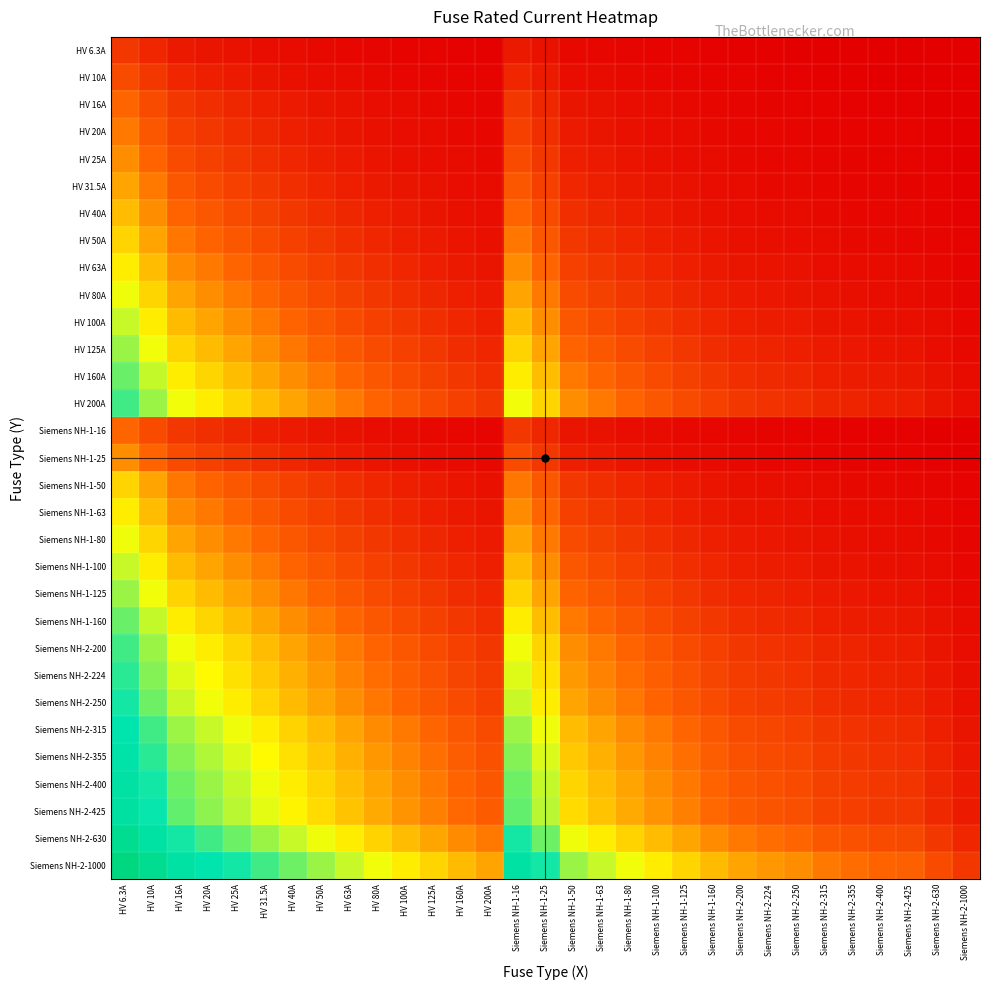

Reading right to left, transcribe all the data shown in this chart.

HV 6.3A: Siemens NH-2-1000=0.0	Siemens NH-2-630=0.0	Siemens NH-2-425=0.0	Siemens NH-2-400=0.0	Siemens NH-2-355=0.0	Siemens NH-2-315=0.0	Siemens NH-2-250=0.0	Siemens NH-2-224=0.0	Siemens NH-2-200=0.0	Siemens NH-1-160=0.0	Siemens NH-1-125=0.0	Siemens NH-1-100=0.1	Siemens NH-1-80=0.1	Siemens NH-1-63=0.1	Siemens NH-1-50=0.1	Siemens NH-1-25=0.2	Siemens NH-1-16=0.3	HV 200A=0.0	HV 160A=0.0	HV 125A=0.0	HV 100A=0.1	HV 80A=0.1	HV 63A=0.1	HV 50A=0.1	HV 40A=0.1	HV 31.5A=0.2	HV 25A=0.2	HV 20A=0.3	HV 16A=0.3	HV 10A=0.5	HV 6.3A=0.7
HV 10A: Siemens NH-2-1000=0.0	Siemens NH-2-630=0.0	Siemens NH-2-425=0.0	Siemens NH-2-400=0.0	Siemens NH-2-355=0.0	Siemens NH-2-315=0.0	Siemens NH-2-250=0.0	Siemens NH-2-224=0.0	Siemens NH-2-200=0.0	Siemens NH-1-160=0.1	Siemens NH-1-125=0.1	Siemens NH-1-100=0.1	Siemens NH-1-80=0.1	Siemens NH-1-63=0.1	Siemens NH-1-50=0.2	Siemens NH-1-25=0.3	Siemens NH-1-16=0.5	HV 200A=0.0	HV 160A=0.1	HV 125A=0.1	HV 100A=0.1	HV 80A=0.1	HV 63A=0.1	HV 50A=0.2	HV 40A=0.2	HV 31.5A=0.3	HV 25A=0.3	HV 20A=0.4	HV 16A=0.5	HV 10A=0.7	HV 6.3A=1.0
HV 16A: Siemens NH-2-1000=0.0	Siemens NH-2-630=0.0	Siemens NH-2-425=0.0	Siemens NH-2-400=0.0	Siemens NH-2-355=0.0	Siemens NH-2-315=0.0	Siemens NH-2-250=0.1	Siemens NH-2-224=0.1	Siemens NH-2-200=0.1	Siemens NH-1-160=0.1	Siemens NH-1-125=0.1	Siemens NH-1-100=0.1	Siemens NH-1-80=0.2	Siemens NH-1-63=0.2	Siemens NH-1-50=0.3	Siemens NH-1-25=0.5	Siemens NH-1-16=0.7	HV 200A=0.1	HV 160A=0.1	HV 125A=0.1	HV 100A=0.1	HV 80A=0.2	HV 63A=0.2	HV 50A=0.3	HV 40A=0.3	HV 31.5A=0.4	HV 25A=0.5	HV 20A=0.6	HV 16A=0.7	HV 10A=1.0	HV 6.3A=1.3
HV 20A: Siemens NH-2-1000=0.0	Siemens NH-2-630=0.0	Siemens NH-2-425=0.0	Siemens NH-2-400=0.0	Siemens NH-2-355=0.1	Siemens NH-2-315=0.1	Siemens NH-2-250=0.1	Siemens NH-2-224=0.1	Siemens NH-2-200=0.1	Siemens NH-1-160=0.1	Siemens NH-1-125=0.1	Siemens NH-1-100=0.2	Siemens NH-1-80=0.2	Siemens NH-1-63=0.3	Siemens NH-1-50=0.3	Siemens NH-1-25=0.6	Siemens NH-1-16=0.8	HV 200A=0.1	HV 160A=0.1	HV 125A=0.1	HV 100A=0.2	HV 80A=0.2	HV 63A=0.3	HV 50A=0.3	HV 40A=0.4	HV 31.5A=0.5	HV 25A=0.6	HV 20A=0.7	HV 16A=0.8	HV 10A=1.1	HV 6.3A=1.4
HV 25A: Siemens NH-2-1000=0.0	Siemens NH-2-630=0.0	Siemens NH-2-425=0.1	Siemens NH-2-400=0.1	Siemens NH-2-355=0.1	Siemens NH-2-315=0.1	Siemens NH-2-250=0.1	Siemens NH-2-224=0.1	Siemens NH-2-200=0.1	Siemens NH-1-160=0.1	Siemens NH-1-125=0.2	Siemens NH-1-100=0.2	Siemens NH-1-80=0.3	Siemens NH-1-63=0.3	Siemens NH-1-50=0.4	Siemens NH-1-25=0.7	Siemens NH-1-16=0.9	HV 200A=0.1	HV 160A=0.1	HV 125A=0.2	HV 100A=0.2	HV 80A=0.3	HV 63A=0.3	HV 50A=0.4	HV 40A=0.5	HV 31.5A=0.6	HV 25A=0.7	HV 20A=0.8	HV 16A=0.9	HV 10A=1.3	HV 6.3A=1.6
HV 31.5A: Siemens NH-2-1000=0.0	Siemens NH-2-630=0.0	Siemens NH-2-425=0.1	Siemens NH-2-400=0.1	Siemens NH-2-355=0.1	Siemens NH-2-315=0.1	Siemens NH-2-250=0.1	Siemens NH-2-224=0.1	Siemens NH-2-200=0.1	Siemens NH-1-160=0.2	Siemens NH-1-125=0.2	Siemens NH-1-100=0.3	Siemens NH-1-80=0.3	Siemens NH-1-63=0.4	Siemens NH-1-50=0.5	Siemens NH-1-25=0.8	Siemens NH-1-16=1.1	HV 200A=0.1	HV 160A=0.2	HV 125A=0.2	HV 100A=0.3	HV 80A=0.3	HV 63A=0.4	HV 50A=0.5	HV 40A=0.6	HV 31.5A=0.7	HV 25A=0.8	HV 20A=0.9	HV 16A=1.1	HV 10A=1.4	HV 6.3A=1.8
HV 40A: Siemens NH-2-1000=0.0	Siemens NH-2-630=0.1	Siemens NH-2-425=0.1	Siemens NH-2-400=0.1	Siemens NH-2-355=0.1	Siemens NH-2-315=0.1	Siemens NH-2-250=0.1	Siemens NH-2-224=0.2	Siemens NH-2-200=0.2	Siemens NH-1-160=0.2	Siemens NH-1-125=0.3	Siemens NH-1-100=0.3	Siemens NH-1-80=0.4	Siemens NH-1-63=0.5	Siemens NH-1-50=0.6	Siemens NH-1-25=1.0	Siemens NH-1-16=1.3	HV 200A=0.2	HV 160A=0.2	HV 125A=0.3	HV 100A=0.3	HV 80A=0.4	HV 63A=0.5	HV 50A=0.6	HV 40A=0.7	HV 31.5A=0.8	HV 25A=1.0	HV 20A=1.1	HV 16A=1.3	HV 10A=1.6	HV 6.3A=2.0
HV 50A: Siemens NH-2-1000=0.0	Siemens NH-2-630=0.1	Siemens NH-2-425=0.1	Siemens NH-2-400=0.1	Siemens NH-2-355=0.1	Siemens NH-2-315=0.1	Siemens NH-2-250=0.2	Siemens NH-2-224=0.2	Siemens NH-2-200=0.2	Siemens NH-1-160=0.3	Siemens NH-1-125=0.3	Siemens NH-1-100=0.4	Siemens NH-1-80=0.5	Siemens NH-1-63=0.6	Siemens NH-1-50=0.7	Siemens NH-1-25=1.1	Siemens NH-1-16=1.4	HV 200A=0.2	HV 160A=0.3	HV 125A=0.3	HV 100A=0.4	HV 80A=0.5	HV 63A=0.6	HV 50A=0.7	HV 40A=0.8	HV 31.5A=1.0	HV 25A=1.1	HV 20A=1.3	HV 16A=1.4	HV 10A=1.8	HV 6.3A=2.2
HV 63A: Siemens NH-2-1000=0.1	Siemens NH-2-630=0.1	Siemens NH-2-425=0.1	Siemens NH-2-400=0.1	Siemens NH-2-355=0.2	Siemens NH-2-315=0.2	Siemens NH-2-250=0.2	Siemens NH-2-224=0.2	Siemens NH-2-200=0.3	Siemens NH-1-160=0.3	Siemens NH-1-125=0.4	Siemens NH-1-100=0.5	Siemens NH-1-80=0.6	Siemens NH-1-63=0.7	Siemens NH-1-50=0.8	Siemens NH-1-25=1.3	Siemens NH-1-16=1.6	HV 200A=0.3	HV 160A=0.3	HV 125A=0.4	HV 100A=0.5	HV 80A=0.6	HV 63A=0.7	HV 50A=0.8	HV 40A=0.9	HV 31.5A=1.1	HV 25A=1.3	HV 20A=1.4	HV 16A=1.6	HV 10A=2.0	HV 6.3A=2.4
HV 80A: Siemens NH-2-1000=0.1	Siemens NH-2-630=0.1	Siemens NH-2-425=0.2	Siemens NH-2-400=0.2	Siemens NH-2-355=0.2	Siemens NH-2-315=0.2	Siemens NH-2-250=0.3	Siemens NH-2-224=0.3	Siemens NH-2-200=0.3	Siemens NH-1-160=0.4	Siemens NH-1-125=0.5	Siemens NH-1-100=0.6	Siemens NH-1-80=0.7	Siemens NH-1-63=0.8	Siemens NH-1-50=1.0	Siemens NH-1-25=1.4	Siemens NH-1-16=1.8	HV 200A=0.3	HV 160A=0.4	HV 125A=0.5	HV 100A=0.6	HV 80A=0.7	HV 63A=0.8	HV 50A=1.0	HV 40A=1.1	HV 31.5A=1.3	HV 25A=1.4	HV 20A=1.6	HV 16A=1.8	HV 10A=2.2	HV 6.3A=2.6
HV 100A: Siemens NH-2-1000=0.1	Siemens NH-2-630=0.1	Siemens NH-2-425=0.2	Siemens NH-2-400=0.2	Siemens NH-2-355=0.2	Siemens NH-2-315=0.3	Siemens NH-2-250=0.3	Siemens NH-2-224=0.4	Siemens NH-2-200=0.4	Siemens NH-1-160=0.5	Siemens NH-1-125=0.6	Siemens NH-1-100=0.7	Siemens NH-1-80=0.8	Siemens NH-1-63=1.0	Siemens NH-1-50=1.1	Siemens NH-1-25=1.6	Siemens NH-1-16=2.0	HV 200A=0.4	HV 160A=0.5	HV 125A=0.6	HV 100A=0.7	HV 80A=0.8	HV 63A=1.0	HV 50A=1.1	HV 40A=1.3	HV 31.5A=1.4	HV 25A=1.6	HV 20A=1.8	HV 16A=2.0	HV 10A=2.4	HV 6.3A=2.8
HV 125A: Siemens NH-2-1000=0.1	Siemens NH-2-630=0.2	Siemens NH-2-425=0.3	Siemens NH-2-400=0.3	Siemens NH-2-355=0.3	Siemens NH-2-315=0.3	Siemens NH-2-250=0.4	Siemens NH-2-224=0.4	Siemens NH-2-200=0.5	Siemens NH-1-160=0.6	Siemens NH-1-125=0.7	Siemens NH-1-100=0.8	Siemens NH-1-80=0.9	Siemens NH-1-63=1.1	Siemens NH-1-50=1.3	Siemens NH-1-25=1.8	Siemens NH-1-16=2.2	HV 200A=0.5	HV 160A=0.6	HV 125A=0.7	HV 100A=0.8	HV 80A=0.9	HV 63A=1.1	HV 50A=1.3	HV 40A=1.4	HV 31.5A=1.6	HV 25A=1.8	HV 20A=2.0	HV 16A=2.2	HV 10A=2.6	HV 6.3A=3.0
HV 160A: Siemens NH-2-1000=0.1	Siemens NH-2-630=0.2	Siemens NH-2-425=0.3	Siemens NH-2-400=0.3	Siemens NH-2-355=0.4	Siemens NH-2-315=0.4	Siemens NH-2-250=0.5	Siemens NH-2-224=0.5	Siemens NH-2-200=0.6	Siemens NH-1-160=0.7	Siemens NH-1-125=0.8	Siemens NH-1-100=1.0	Siemens NH-1-80=1.1	Siemens NH-1-63=1.3	Siemens NH-1-50=1.4	Siemens NH-1-25=2.0	Siemens NH-1-16=2.4	HV 200A=0.6	HV 160A=0.7	HV 125A=0.8	HV 100A=1.0	HV 80A=1.1	HV 63A=1.3	HV 50A=1.4	HV 40A=1.6	HV 31.5A=1.8	HV 25A=2.0	HV 20A=2.2	HV 16A=2.4	HV 10A=2.8	HV 6.3A=3.3
HV 200A: Siemens NH-2-1000=0.2	Siemens NH-2-630=0.3	Siemens NH-2-425=0.4	Siemens NH-2-400=0.4	Siemens NH-2-355=0.4	Siemens NH-2-315=0.5	Siemens NH-2-250=0.6	Siemens NH-2-224=0.6	Siemens NH-2-200=0.7	Siemens NH-1-160=0.8	Siemens NH-1-125=1.0	Siemens NH-1-100=1.1	Siemens NH-1-80=1.3	Siemens NH-1-63=1.4	Siemens NH-1-50=1.6	Siemens NH-1-25=2.2	Siemens NH-1-16=2.6	HV 200A=0.7	HV 160A=0.8	HV 125A=1.0	HV 100A=1.1	HV 80A=1.3	HV 63A=1.4	HV 50A=1.6	HV 40A=1.8	HV 31.5A=2.0	HV 25A=2.2	HV 20A=2.4	HV 16A=2.6	HV 10A=3.0	HV 6.3A=3.5
Siemens NH-1-16: Siemens NH-2-1000=0.0	Siemens NH-2-630=0.0	Siemens NH-2-425=0.0	Siemens NH-2-400=0.0	Siemens NH-2-355=0.0	Siemens NH-2-315=0.0	Siemens NH-2-250=0.1	Siemens NH-2-224=0.1	Siemens NH-2-200=0.1	Siemens NH-1-160=0.1	Siemens NH-1-125=0.1	Siemens NH-1-100=0.1	Siemens NH-1-80=0.2	Siemens NH-1-63=0.2	Siemens NH-1-50=0.3	Siemens NH-1-25=0.5	Siemens NH-1-16=0.7	HV 200A=0.1	HV 160A=0.1	HV 125A=0.1	HV 100A=0.1	HV 80A=0.2	HV 63A=0.2	HV 50A=0.3	HV 40A=0.3	HV 31.5A=0.4	HV 25A=0.5	HV 20A=0.6	HV 16A=0.7	HV 10A=1.0	HV 6.3A=1.3
Siemens NH-1-25: Siemens NH-2-1000=0.0	Siemens NH-2-630=0.0	Siemens NH-2-425=0.1	Siemens NH-2-400=0.1	Siemens NH-2-355=0.1	Siemens NH-2-315=0.1	Siemens NH-2-250=0.1	Siemens NH-2-224=0.1	Siemens NH-2-200=0.1	Siemens NH-1-160=0.1	Siemens NH-1-125=0.2	Siemens NH-1-100=0.2	Siemens NH-1-80=0.3	Siemens NH-1-63=0.3	Siemens NH-1-50=0.4	Siemens NH-1-25=0.7	Siemens NH-1-16=0.9	HV 200A=0.1	HV 160A=0.1	HV 125A=0.2	HV 100A=0.2	HV 80A=0.3	HV 63A=0.3	HV 50A=0.4	HV 40A=0.5	HV 31.5A=0.6	HV 25A=0.7	HV 20A=0.8	HV 16A=0.9	HV 10A=1.3	HV 6.3A=1.6
Siemens NH-1-50: Siemens NH-2-1000=0.0	Siemens NH-2-630=0.1	Siemens NH-2-425=0.1	Siemens NH-2-400=0.1	Siemens NH-2-355=0.1	Siemens NH-2-315=0.1	Siemens NH-2-250=0.2	Siemens NH-2-224=0.2	Siemens NH-2-200=0.2	Siemens NH-1-160=0.3	Siemens NH-1-125=0.3	Siemens NH-1-100=0.4	Siemens NH-1-80=0.5	Siemens NH-1-63=0.6	Siemens NH-1-50=0.7	Siemens NH-1-25=1.1	Siemens NH-1-16=1.4	HV 200A=0.2	HV 160A=0.3	HV 125A=0.3	HV 100A=0.4	HV 80A=0.5	HV 63A=0.6	HV 50A=0.7	HV 40A=0.8	HV 31.5A=1.0	HV 25A=1.1	HV 20A=1.3	HV 16A=1.4	HV 10A=1.8	HV 6.3A=2.2
Siemens NH-1-63: Siemens NH-2-1000=0.1	Siemens NH-2-630=0.1	Siemens NH-2-425=0.1	Siemens NH-2-400=0.1	Siemens NH-2-355=0.2	Siemens NH-2-315=0.2	Siemens NH-2-250=0.2	Siemens NH-2-224=0.2	Siemens NH-2-200=0.3	Siemens NH-1-160=0.3	Siemens NH-1-125=0.4	Siemens NH-1-100=0.5	Siemens NH-1-80=0.6	Siemens NH-1-63=0.7	Siemens NH-1-50=0.8	Siemens NH-1-25=1.3	Siemens NH-1-16=1.6	HV 200A=0.3	HV 160A=0.3	HV 125A=0.4	HV 100A=0.5	HV 80A=0.6	HV 63A=0.7	HV 50A=0.8	HV 40A=0.9	HV 31.5A=1.1	HV 25A=1.3	HV 20A=1.4	HV 16A=1.6	HV 10A=2.0	HV 6.3A=2.4
Siemens NH-1-80: Siemens NH-2-1000=0.1	Siemens NH-2-630=0.1	Siemens NH-2-425=0.2	Siemens NH-2-400=0.2	Siemens NH-2-355=0.2	Siemens NH-2-315=0.2	Siemens NH-2-250=0.3	Siemens NH-2-224=0.3	Siemens NH-2-200=0.3	Siemens NH-1-160=0.4	Siemens NH-1-125=0.5	Siemens NH-1-100=0.6	Siemens NH-1-80=0.7	Siemens NH-1-63=0.8	Siemens NH-1-50=1.0	Siemens NH-1-25=1.4	Siemens NH-1-16=1.8	HV 200A=0.3	HV 160A=0.4	HV 125A=0.5	HV 100A=0.6	HV 80A=0.7	HV 63A=0.8	HV 50A=1.0	HV 40A=1.1	HV 31.5A=1.3	HV 25A=1.4	HV 20A=1.6	HV 16A=1.8	HV 10A=2.2	HV 6.3A=2.6
Siemens NH-1-100: Siemens NH-2-1000=0.1	Siemens NH-2-630=0.1	Siemens NH-2-425=0.2	Siemens NH-2-400=0.2	Siemens NH-2-355=0.2	Siemens NH-2-315=0.3	Siemens NH-2-250=0.3	Siemens NH-2-224=0.4	Siemens NH-2-200=0.4	Siemens NH-1-160=0.5	Siemens NH-1-125=0.6	Siemens NH-1-100=0.7	Siemens NH-1-80=0.8	Siemens NH-1-63=1.0	Siemens NH-1-50=1.1	Siemens NH-1-25=1.6	Siemens NH-1-16=2.0	HV 200A=0.4	HV 160A=0.5	HV 125A=0.6	HV 100A=0.7	HV 80A=0.8	HV 63A=1.0	HV 50A=1.1	HV 40A=1.3	HV 31.5A=1.4	HV 25A=1.6	HV 20A=1.8	HV 16A=2.0	HV 10A=2.4	HV 6.3A=2.8
Siemens NH-1-125: Siemens NH-2-1000=0.1	Siemens NH-2-630=0.2	Siemens NH-2-425=0.3	Siemens NH-2-400=0.3	Siemens NH-2-355=0.3	Siemens NH-2-315=0.3	Siemens NH-2-250=0.4	Siemens NH-2-224=0.4	Siemens NH-2-200=0.5	Siemens NH-1-160=0.6	Siemens NH-1-125=0.7	Siemens NH-1-100=0.8	Siemens NH-1-80=0.9	Siemens NH-1-63=1.1	Siemens NH-1-50=1.3	Siemens NH-1-25=1.8	Siemens NH-1-16=2.2	HV 200A=0.5	HV 160A=0.6	HV 125A=0.7	HV 100A=0.8	HV 80A=0.9	HV 63A=1.1	HV 50A=1.3	HV 40A=1.4	HV 31.5A=1.6	HV 25A=1.8	HV 20A=2.0	HV 16A=2.2	HV 10A=2.6	HV 6.3A=3.0
Siemens NH-1-160: Siemens NH-2-1000=0.1	Siemens NH-2-630=0.2	Siemens NH-2-425=0.3	Siemens NH-2-400=0.3	Siemens NH-2-355=0.4	Siemens NH-2-315=0.4	Siemens NH-2-250=0.5	Siemens NH-2-224=0.5	Siemens NH-2-200=0.6	Siemens NH-1-160=0.7	Siemens NH-1-125=0.8	Siemens NH-1-100=1.0	Siemens NH-1-80=1.1	Siemens NH-1-63=1.3	Siemens NH-1-50=1.4	Siemens NH-1-25=2.0	Siemens NH-1-16=2.4	HV 200A=0.6	HV 160A=0.7	HV 125A=0.8	HV 100A=1.0	HV 80A=1.1	HV 63A=1.3	HV 50A=1.4	HV 40A=1.6	HV 31.5A=1.8	HV 25A=2.0	HV 20A=2.2	HV 16A=2.4	HV 10A=2.8	HV 6.3A=3.3
Siemens NH-2-200: Siemens NH-2-1000=0.2	Siemens NH-2-630=0.3	Siemens NH-2-425=0.4	Siemens NH-2-400=0.4	Siemens NH-2-355=0.4	Siemens NH-2-315=0.5	Siemens NH-2-250=0.6	Siemens NH-2-224=0.6	Siemens NH-2-200=0.7	Siemens NH-1-160=0.8	Siemens NH-1-125=1.0	Siemens NH-1-100=1.1	Siemens NH-1-80=1.3	Siemens NH-1-63=1.4	Siemens NH-1-50=1.6	Siemens NH-1-25=2.2	Siemens NH-1-16=2.6	HV 200A=0.7	HV 160A=0.8	HV 125A=1.0	HV 100A=1.1	HV 80A=1.3	HV 63A=1.4	HV 50A=1.6	HV 40A=1.8	HV 31.5A=2.0	HV 25A=2.2	HV 20A=2.4	HV 16A=2.6	HV 10A=3.0	HV 6.3A=3.5
Siemens NH-2-224: Siemens NH-2-1000=0.2	Siemens NH-2-630=0.3	Siemens NH-2-425=0.4	Siemens NH-2-400=0.4	Siemens NH-2-355=0.5	Siemens NH-2-315=0.5	Siemens NH-2-250=0.6	Siemens NH-2-224=0.7	Siemens NH-2-200=0.8	Siemens NH-1-160=0.9	Siemens NH-1-125=1.0	Siemens NH-1-100=1.2	Siemens NH-1-80=1.3	Siemens NH-1-63=1.5	Siemens NH-1-50=1.7	Siemens NH-1-25=2.3	Siemens NH-1-16=2.7	HV 200A=0.8	HV 160A=0.9	HV 125A=1.0	HV 100A=1.2	HV 80A=1.3	HV 63A=1.5	HV 50A=1.7	HV 40A=1.9	HV 31.5A=2.1	HV 25A=2.3	HV 20A=2.5	HV 16A=2.7	HV 10A=3.2	HV 6.3A=3.6
Siemens NH-2-250: Siemens NH-2-1000=0.2	Siemens NH-2-630=0.3	Siemens NH-2-425=0.5	Siemens NH-2-400=0.5	Siemens NH-2-355=0.5	Siemens NH-2-315=0.6	Siemens NH-2-250=0.7	Siemens NH-2-224=0.7	Siemens NH-2-200=0.8	Siemens NH-1-160=0.9	Siemens NH-1-125=1.1	Siemens NH-1-100=1.3	Siemens NH-1-80=1.4	Siemens NH-1-63=1.6	Siemens NH-1-50=1.8	Siemens NH-1-25=2.4	Siemens NH-1-16=2.8	HV 200A=0.8	HV 160A=0.9	HV 125A=1.1	HV 100A=1.3	HV 80A=1.4	HV 63A=1.6	HV 50A=1.8	HV 40A=2.0	HV 31.5A=2.2	HV 25A=2.4	HV 20A=2.6	HV 16A=2.8	HV 10A=3.3	HV 6.3A=3.7
Siemens NH-2-315: Siemens NH-2-1000=0.3	Siemens NH-2-630=0.4	Siemens NH-2-425=0.6	Siemens NH-2-400=0.6	Siemens NH-2-355=0.6	Siemens NH-2-315=0.7	Siemens NH-2-250=0.8	Siemens NH-2-224=0.9	Siemens NH-2-200=0.9	Siemens NH-1-160=1.1	Siemens NH-1-125=1.3	Siemens NH-1-100=1.4	Siemens NH-1-80=1.6	Siemens NH-1-63=1.8	Siemens NH-1-50=2.0	Siemens NH-1-25=2.6	Siemens NH-1-16=3.0	HV 200A=0.9	HV 160A=1.1	HV 125A=1.3	HV 100A=1.4	HV 80A=1.6	HV 63A=1.8	HV 50A=2.0	HV 40A=2.2	HV 31.5A=2.4	HV 25A=2.6	HV 20A=2.8	HV 16A=3.0	HV 10A=3.5	HV 6.3A=3.9
Siemens NH-2-355: Siemens NH-2-1000=0.3	Siemens NH-2-630=0.4	Siemens NH-2-425=0.6	Siemens NH-2-400=0.6	Siemens NH-2-355=0.7	Siemens NH-2-315=0.8	Siemens NH-2-250=0.9	Siemens NH-2-224=0.9	Siemens NH-2-200=1.0	Siemens NH-1-160=1.2	Siemens NH-1-125=1.3	Siemens NH-1-100=1.5	Siemens NH-1-80=1.7	Siemens NH-1-63=1.9	Siemens NH-1-50=2.1	Siemens NH-1-25=2.7	Siemens NH-1-16=3.1	HV 200A=1.0	HV 160A=1.2	HV 125A=1.3	HV 100A=1.5	HV 80A=1.7	HV 63A=1.9	HV 50A=2.1	HV 40A=2.3	HV 31.5A=2.5	HV 25A=2.7	HV 20A=2.9	HV 16A=3.1	HV 10A=3.6	HV 6.3A=4.0
Siemens NH-2-400: Siemens NH-2-1000=0.3	Siemens NH-2-630=0.5	Siemens NH-2-425=0.7	Siemens NH-2-400=0.7	Siemens NH-2-355=0.8	Siemens NH-2-315=0.8	Siemens NH-2-250=1.0	Siemens NH-2-224=1.0	Siemens NH-2-200=1.1	Siemens NH-1-160=1.3	Siemens NH-1-125=1.4	Siemens NH-1-100=1.6	Siemens NH-1-80=1.8	Siemens NH-1-63=2.0	Siemens NH-1-50=2.2	Siemens NH-1-25=2.8	Siemens NH-1-16=3.3	HV 200A=1.1	HV 160A=1.3	HV 125A=1.4	HV 100A=1.6	HV 80A=1.8	HV 63A=2.0	HV 50A=2.2	HV 40A=2.4	HV 31.5A=2.6	HV 25A=2.8	HV 20A=3.0	HV 16A=3.3	HV 10A=3.7	HV 6.3A=4.2
Siemens NH-2-425: Siemens NH-2-1000=0.4	Siemens NH-2-630=0.5	Siemens NH-2-425=0.7	Siemens NH-2-400=0.7	Siemens NH-2-355=0.8	Siemens NH-2-315=0.9	Siemens NH-2-250=1.0	Siemens NH-2-224=1.1	Siemens NH-2-200=1.1	Siemens NH-1-160=1.3	Siemens NH-1-125=1.5	Siemens NH-1-100=1.7	Siemens NH-1-80=1.8	Siemens NH-1-63=2.0	Siemens NH-1-50=2.3	Siemens NH-1-25=2.9	Siemens NH-1-16=3.3	HV 200A=1.1	HV 160A=1.3	HV 125A=1.5	HV 100A=1.7	HV 80A=1.8	HV 63A=2.0	HV 50A=2.3	HV 40A=2.5	HV 31.5A=2.7	HV 25A=2.9	HV 20A=3.1	HV 16A=3.3	HV 10A=3.8	HV 6.3A=4.2
Siemens NH-2-630: Siemens NH-2-1000=0.5	Siemens NH-2-630=0.7	Siemens NH-2-425=0.9	Siemens NH-2-400=0.9	Siemens NH-2-355=1.0	Siemens NH-2-315=1.1	Siemens NH-2-250=1.3	Siemens NH-2-224=1.3	Siemens NH-2-200=1.4	Siemens NH-1-160=1.6	Siemens NH-1-125=1.8	Siemens NH-1-100=2.0	Siemens NH-1-80=2.2	Siemens NH-1-63=2.4	Siemens NH-1-50=2.6	Siemens NH-1-25=3.3	Siemens NH-1-16=3.7	HV 200A=1.4	HV 160A=1.6	HV 125A=1.8	HV 100A=2.0	HV 80A=2.2	HV 63A=2.4	HV 50A=2.6	HV 40A=2.8	HV 31.5A=3.0	HV 25A=3.3	HV 20A=3.5	HV 16A=3.7	HV 10A=4.2	HV 6.3A=4.6
Siemens NH-2-1000: Siemens NH-2-1000=0.7	Siemens NH-2-630=1.0	Siemens NH-2-425=1.2	Siemens NH-2-400=1.3	Siemens NH-2-355=1.3	Siemens NH-2-315=1.4	Siemens NH-2-250=1.6	Siemens NH-2-224=1.7	Siemens NH-2-200=1.8	Siemens NH-1-160=2.0	Siemens NH-1-125=2.2	Siemens NH-1-100=2.4	Siemens NH-1-80=2.6	Siemens NH-1-63=2.8	Siemens NH-1-50=3.0	Siemens NH-1-25=3.7	Siemens NH-1-16=4.2	HV 200A=1.8	HV 160A=2.0	HV 125A=2.2	HV 100A=2.4	HV 80A=2.6	HV 63A=2.8	HV 50A=3.0	HV 40A=3.3	HV 31.5A=3.5	HV 25A=3.7	HV 20A=3.9	HV 16A=4.2	HV 10A=4.6	HV 6.3A=5.1